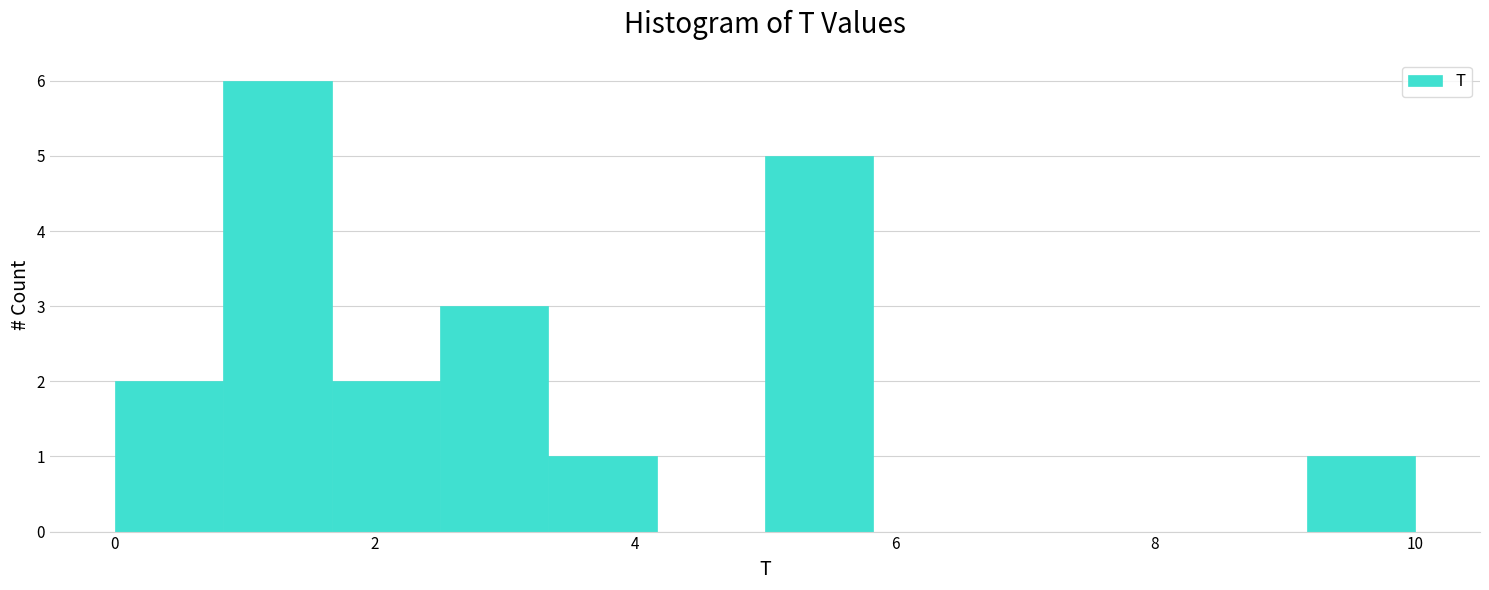

Reading left to right, list every bar in this chart as the range it spans on the x-axis followed by its height. Neither the bar edges nor the heights are printed on the chart, so give them approximately, as read against the axes.

0.0 to 0.8: 2
0.8 to 1.6: 6
1.6 to 2.6: 2
2.6 to 3.4: 3
3.4 to 4.2: 1
4.2 to 5.0: 0
5.0 to 5.8: 5
5.8 to 6.6: 0
6.6 to 7.6: 0
7.6 to 8.4: 0
8.4 to 9.2: 0
9.2 to 10.0: 1